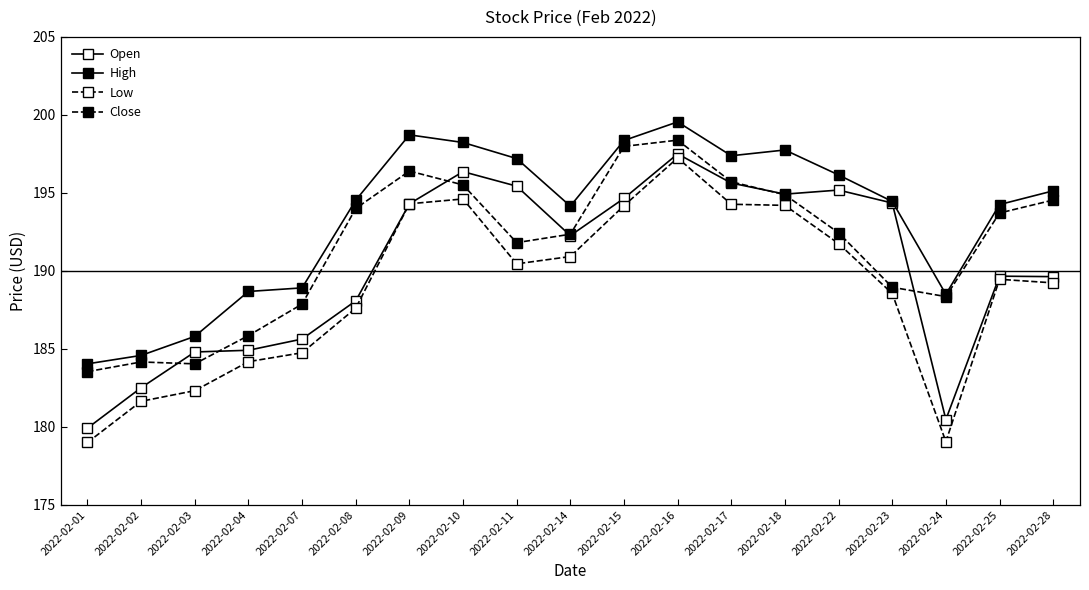

At which category does High reach its first local peak?

2022-02-09